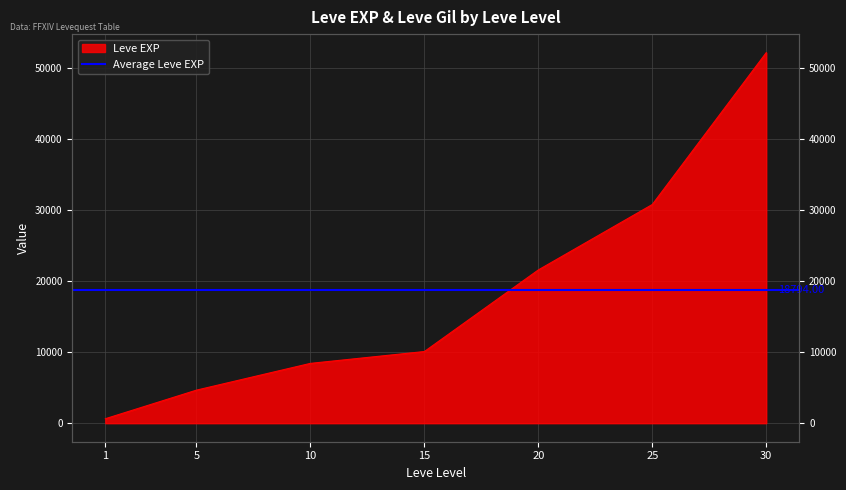

List the labels in order of value, largest first.

30, 25, 20, 15, 10, 5, 1